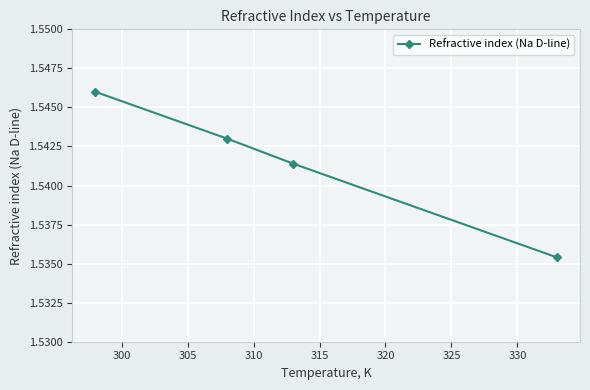

What is the sum of all values?

6.2